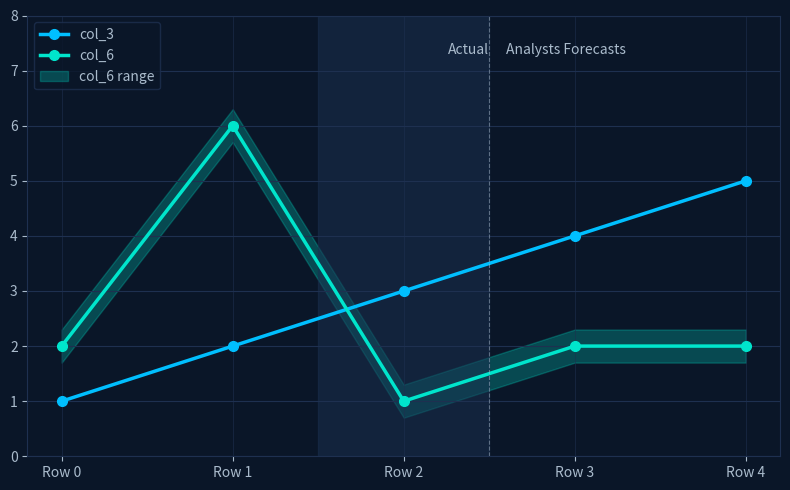

At which category does col_6 reach its first local valley?

Row 2